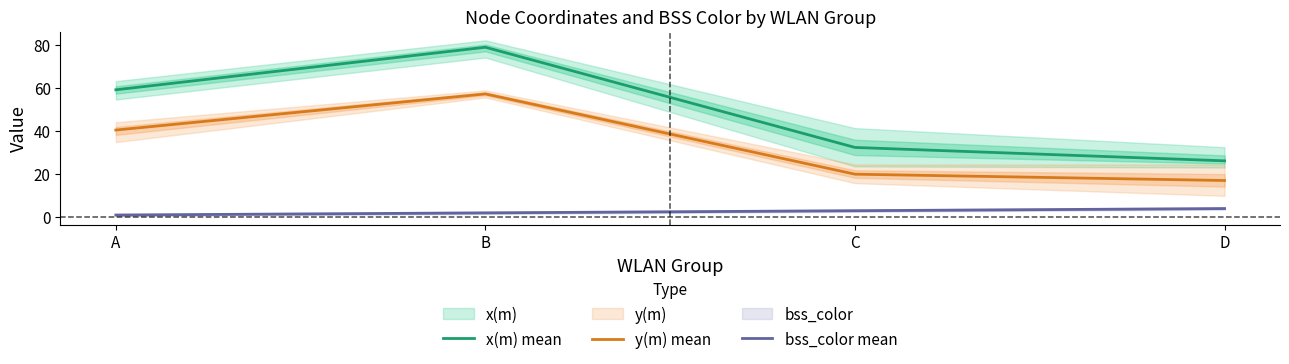

What is the maximum value for y(m) mean?

57.1